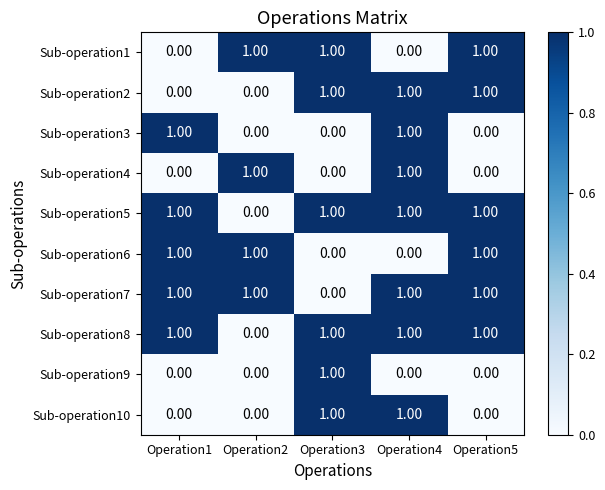

At how many categories does at least one series exceed 0?

5